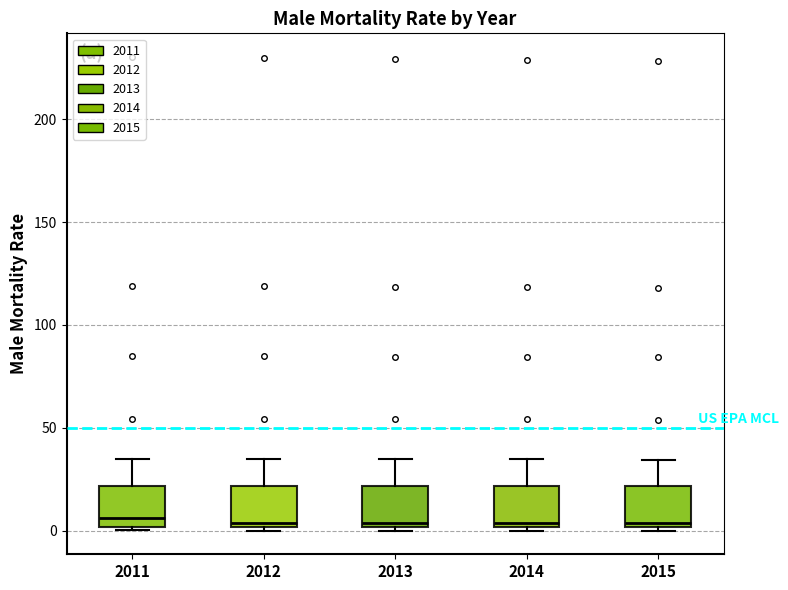

Where does the median line of the box at x = 2013 sit on the y-axis? The values are not printed on the chart, so give them approximately, as read against the axis.

5